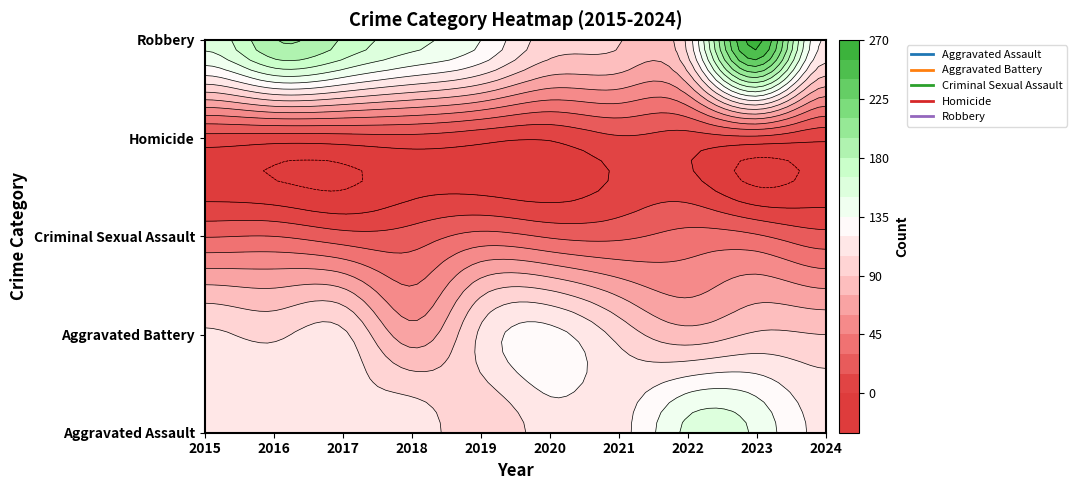

Where is Aggravated Battery nearest to the value 96?

2021